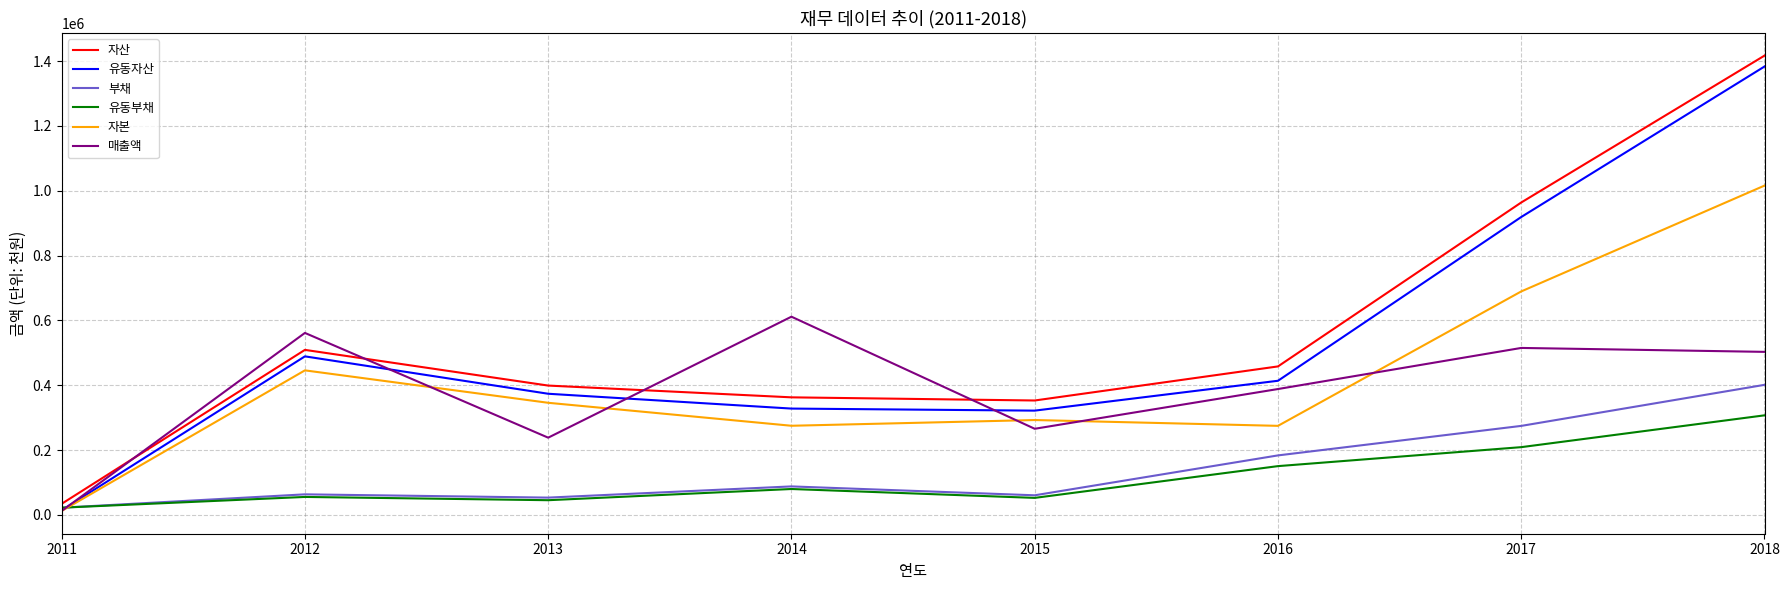

Which series has the widest spread of values?

자산